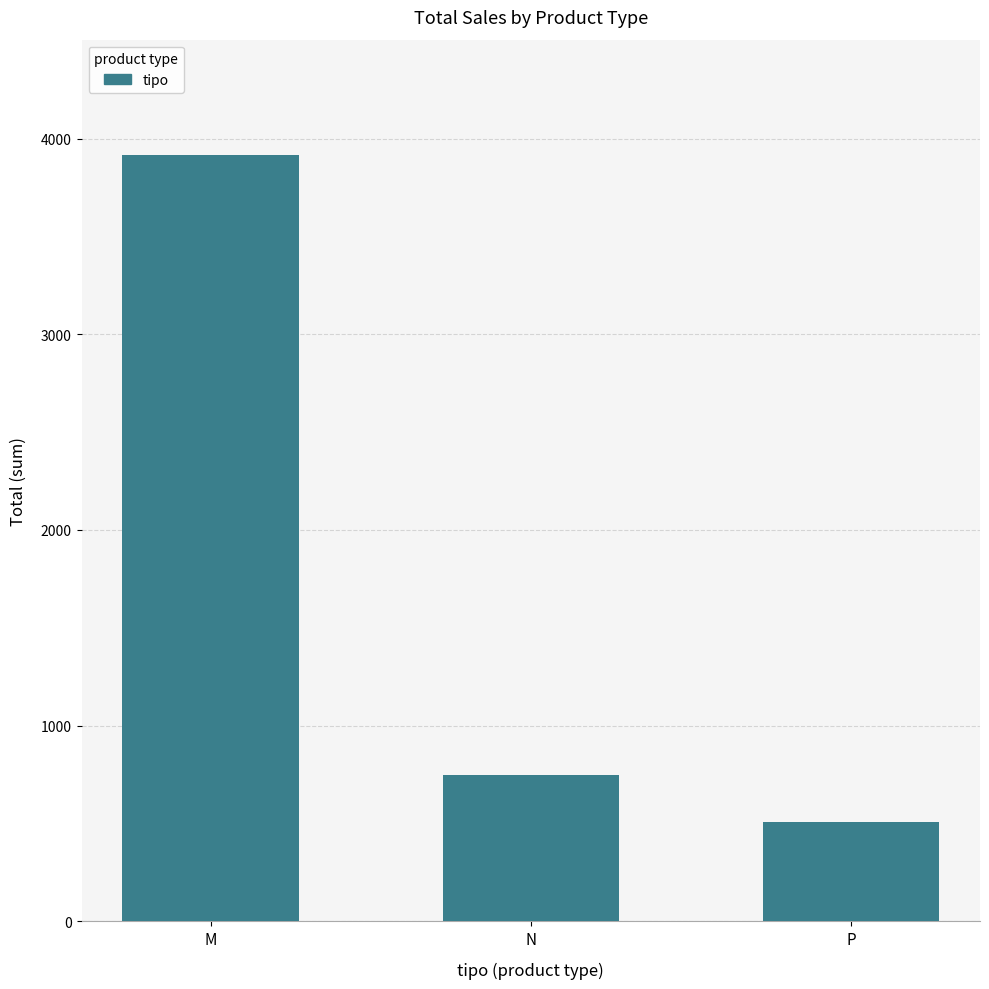

What is the value of the 3rd bar from the left?

505.8